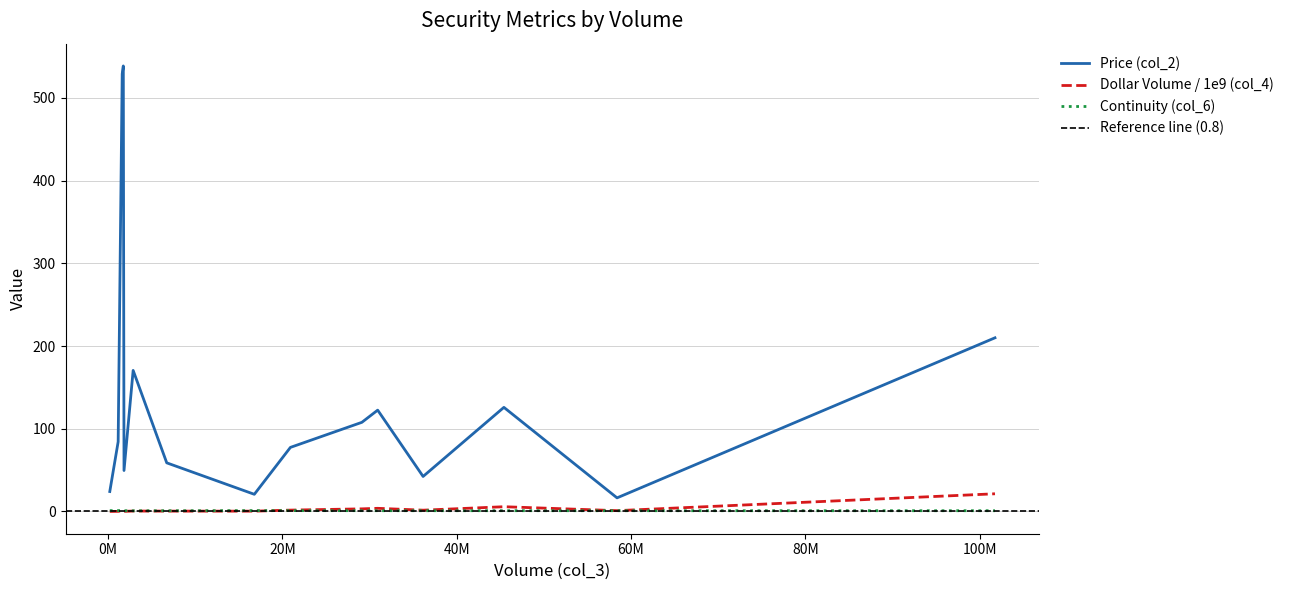

True or false: Dollar Volume / 1e9 (col_4) and Price (col_2) intersect in this chart.

False